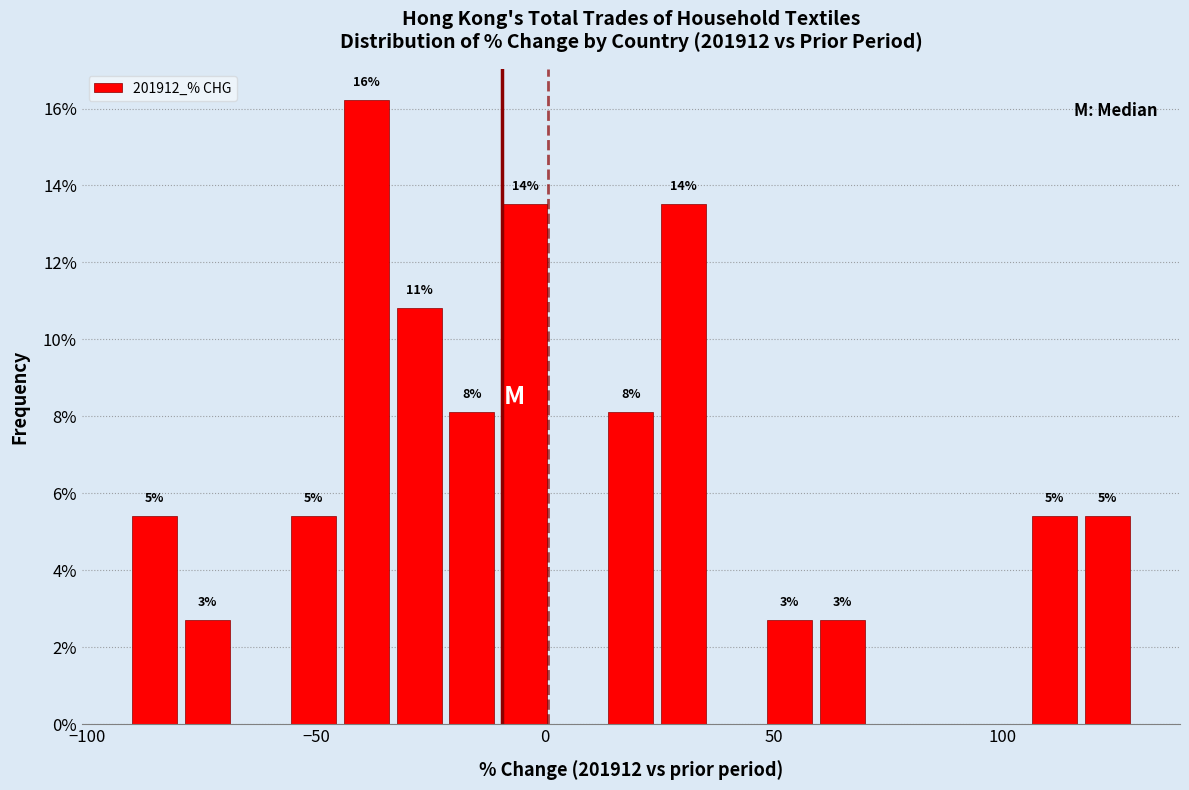

Read against the x-axis, roughly where is the centre of the tallest bar?

-40